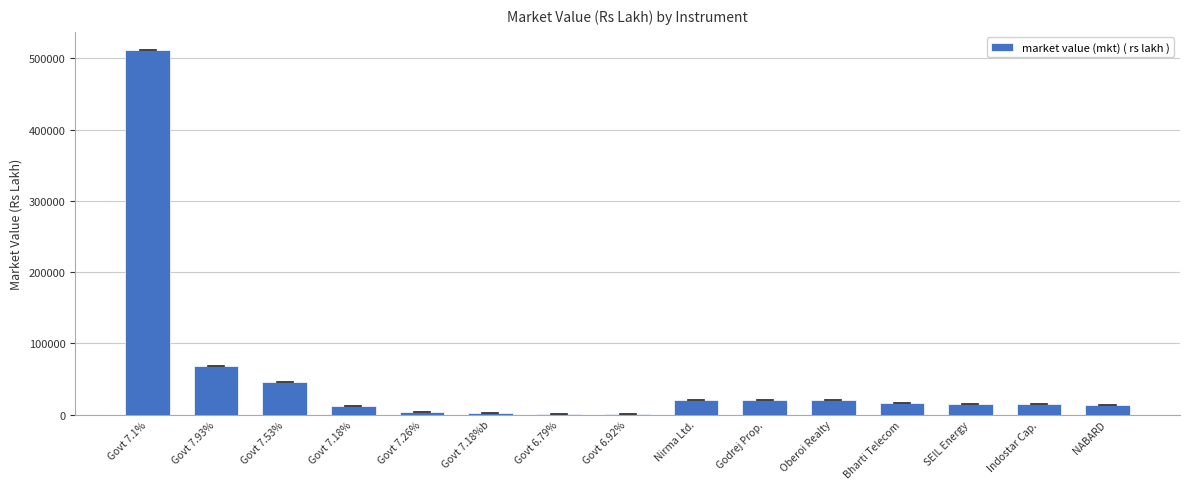

Where is the data nearest to the value 255814?

Govt 7.93%